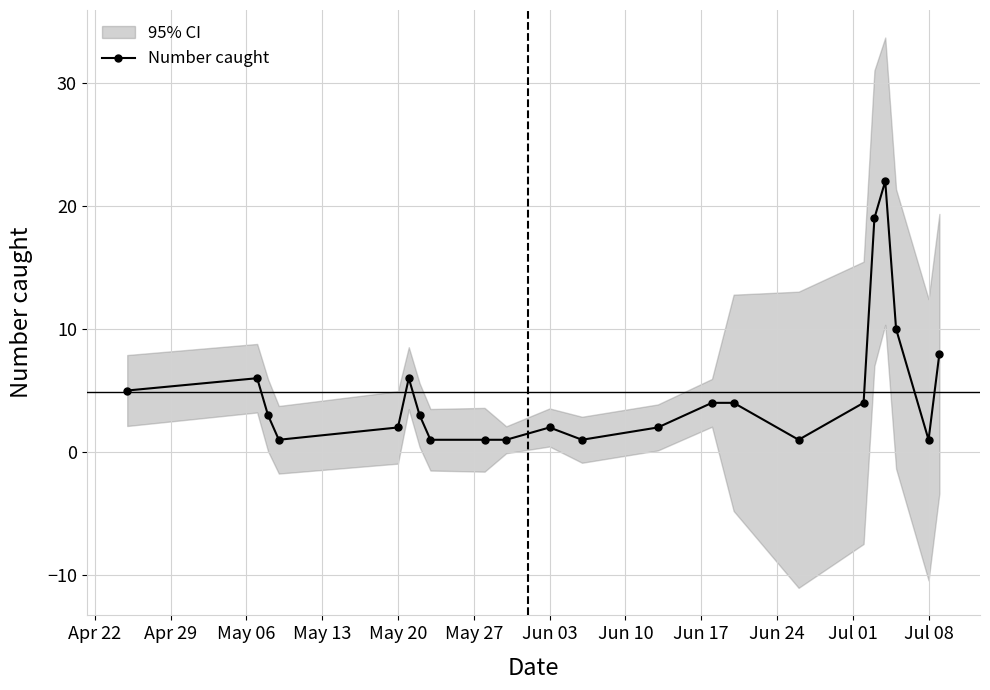

The value of Number caught at May 20 is 2. True or false?

True